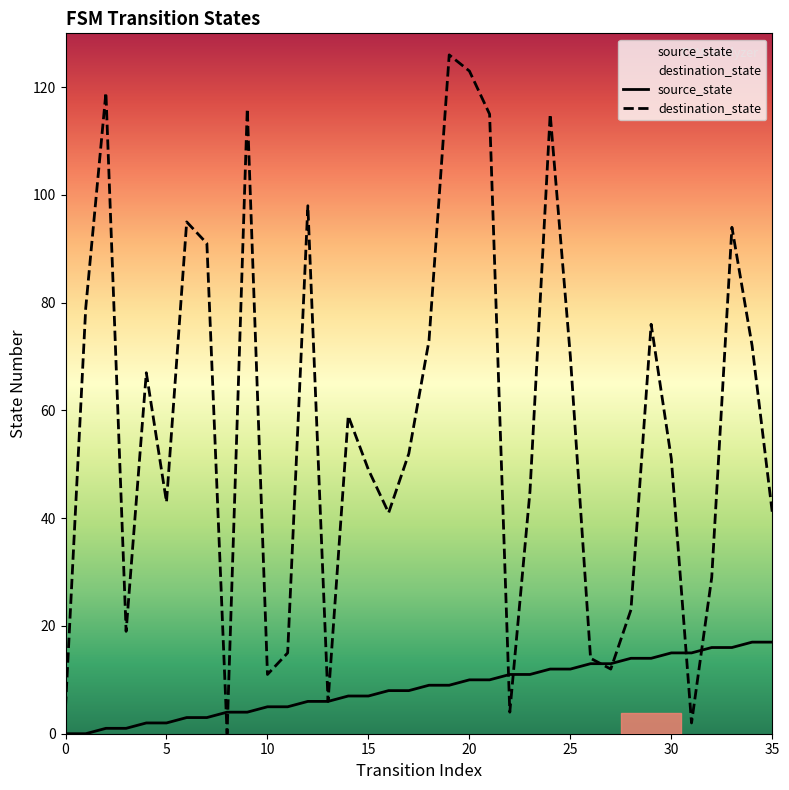

The value of destination_state at 10 is 11. True or false?

True